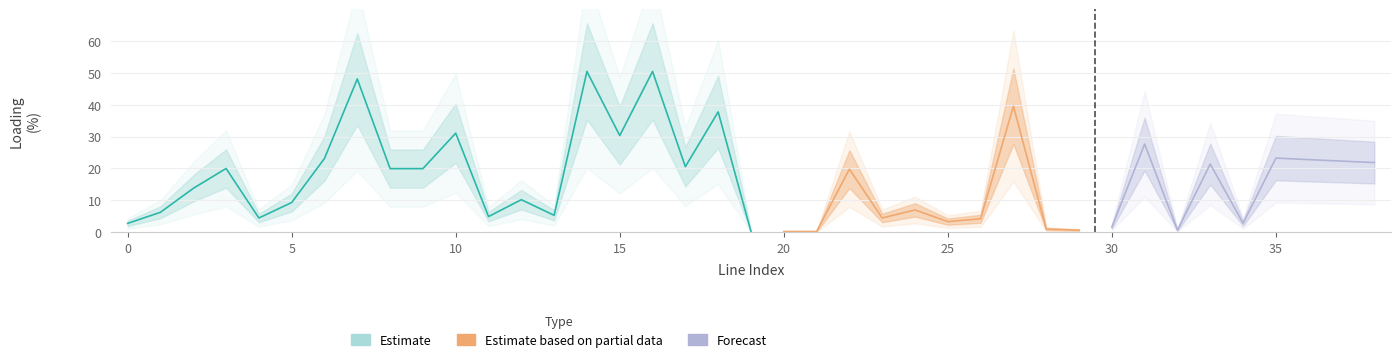

True or false: loading_percent and i_from_ka intersect in this chart.

False